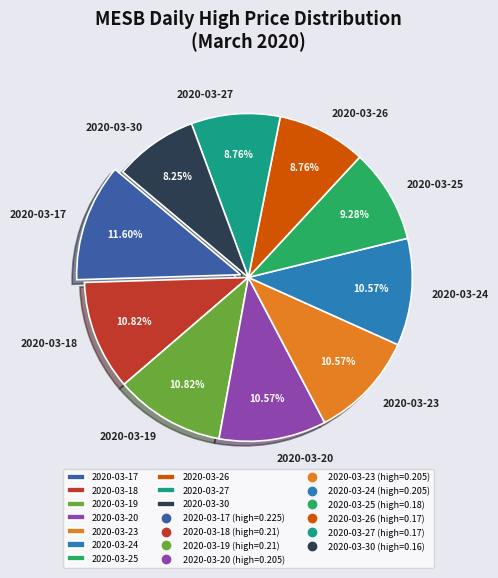

Does any single category account for the majority?

No